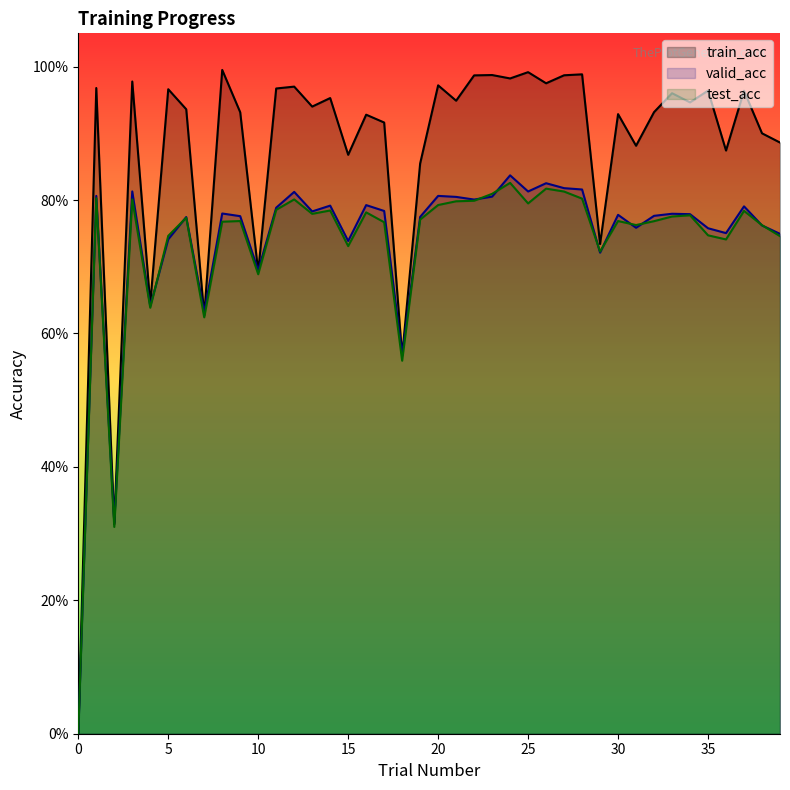

Which series changed the most between 14 and 37?

train_acc